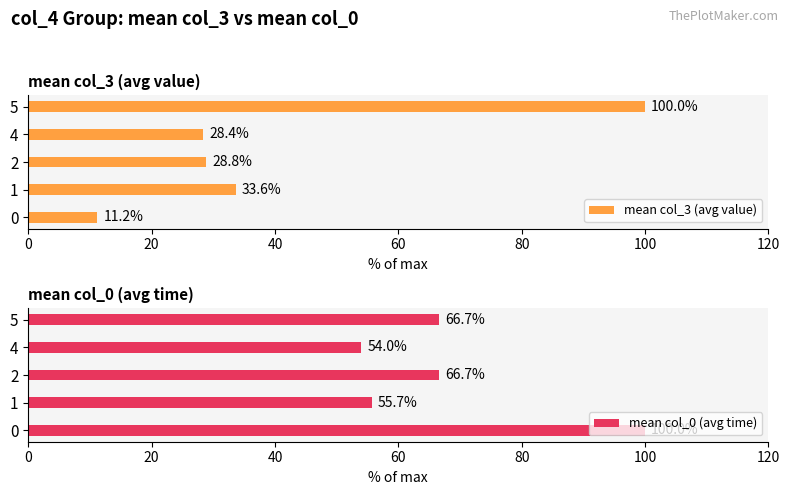

How many values in the mean col_0 (avg time) series exceed 66?

3